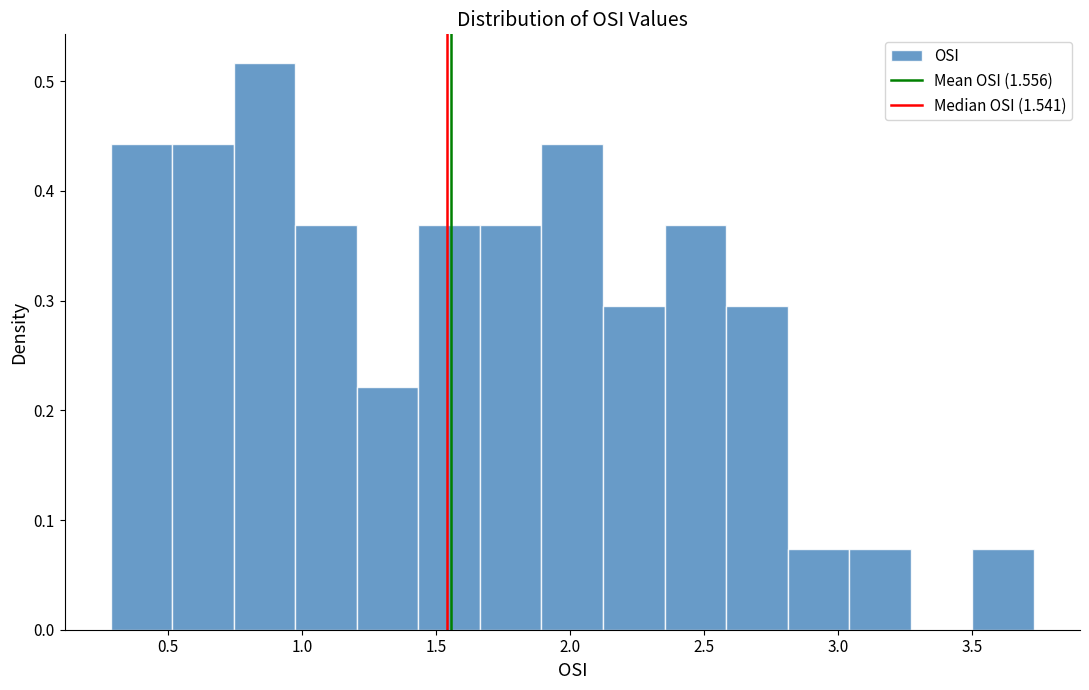

What is the height of the bar covering 1.00 to 1.20 on the x-axis? Neither the bar edges nor the heights are printed on the chart, so give them approximately, as read against the axes.

0.37